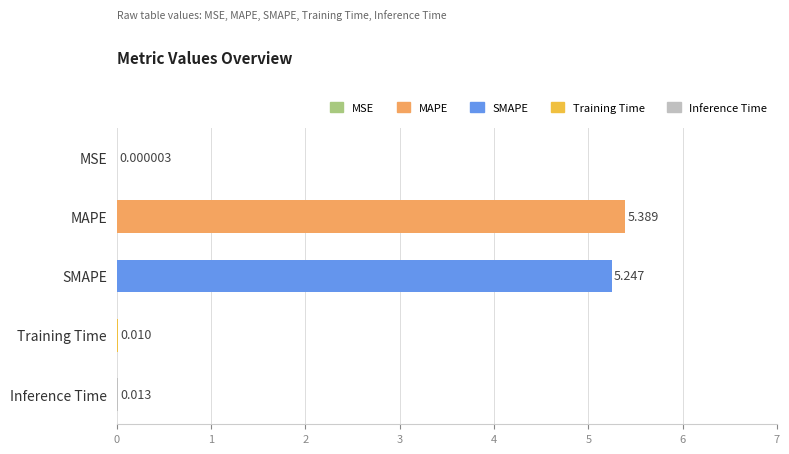

Which category has the highest value across all series?

MAPE